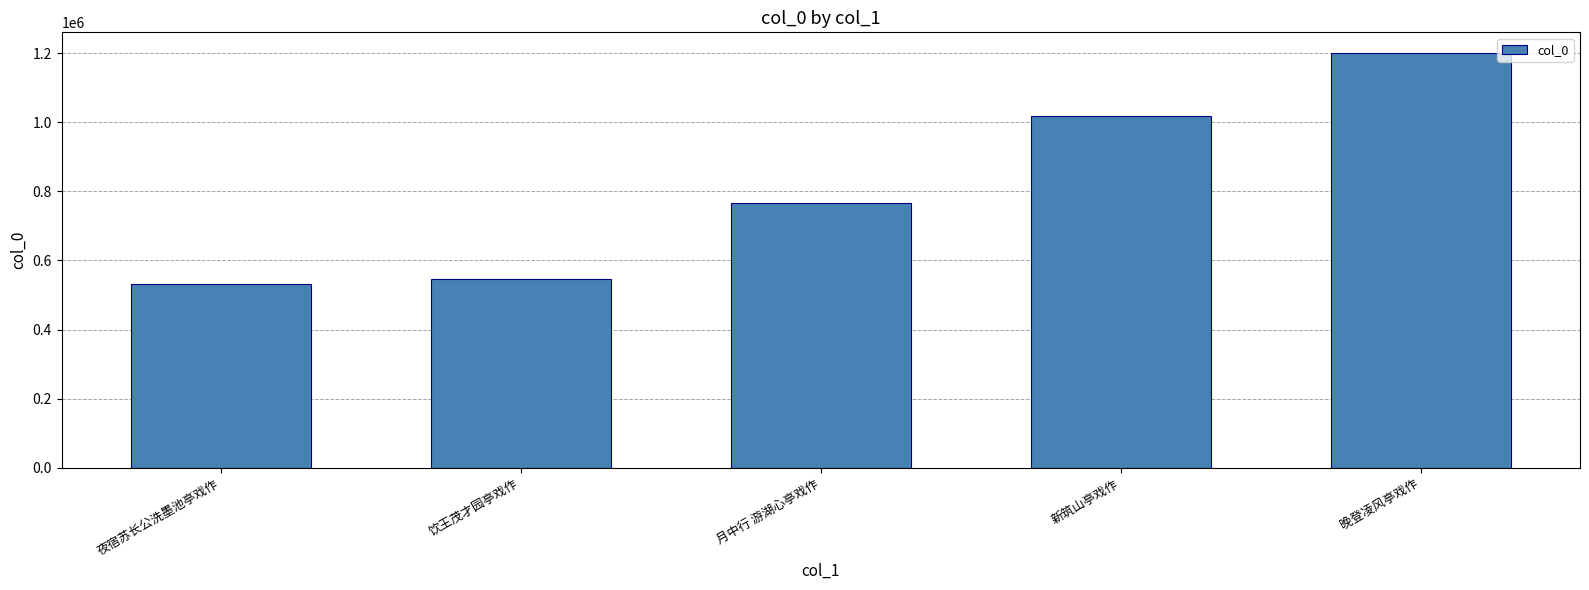

Count the number of categories in the chart.

5